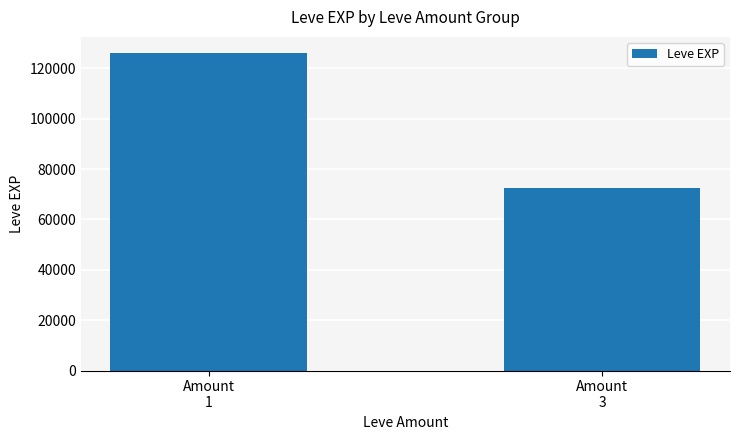

Reading right to left, transcribe all the data shown in this chart.

Amount
3=72540	Amount
1=126150